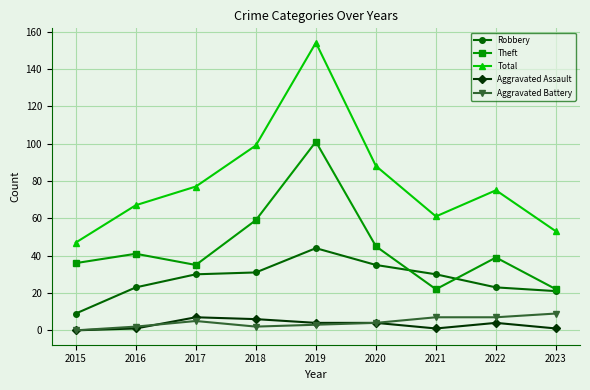

What is the value of the Aggravated Assault point at the 2nd from the left?

1